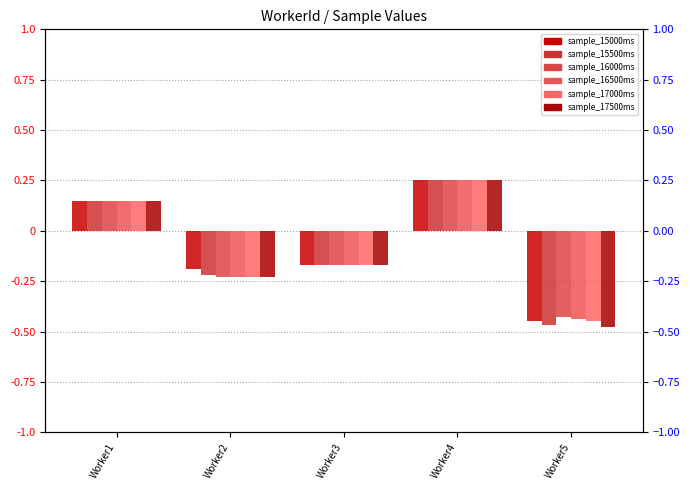

At how many categories does at least one series exceed 0?

2